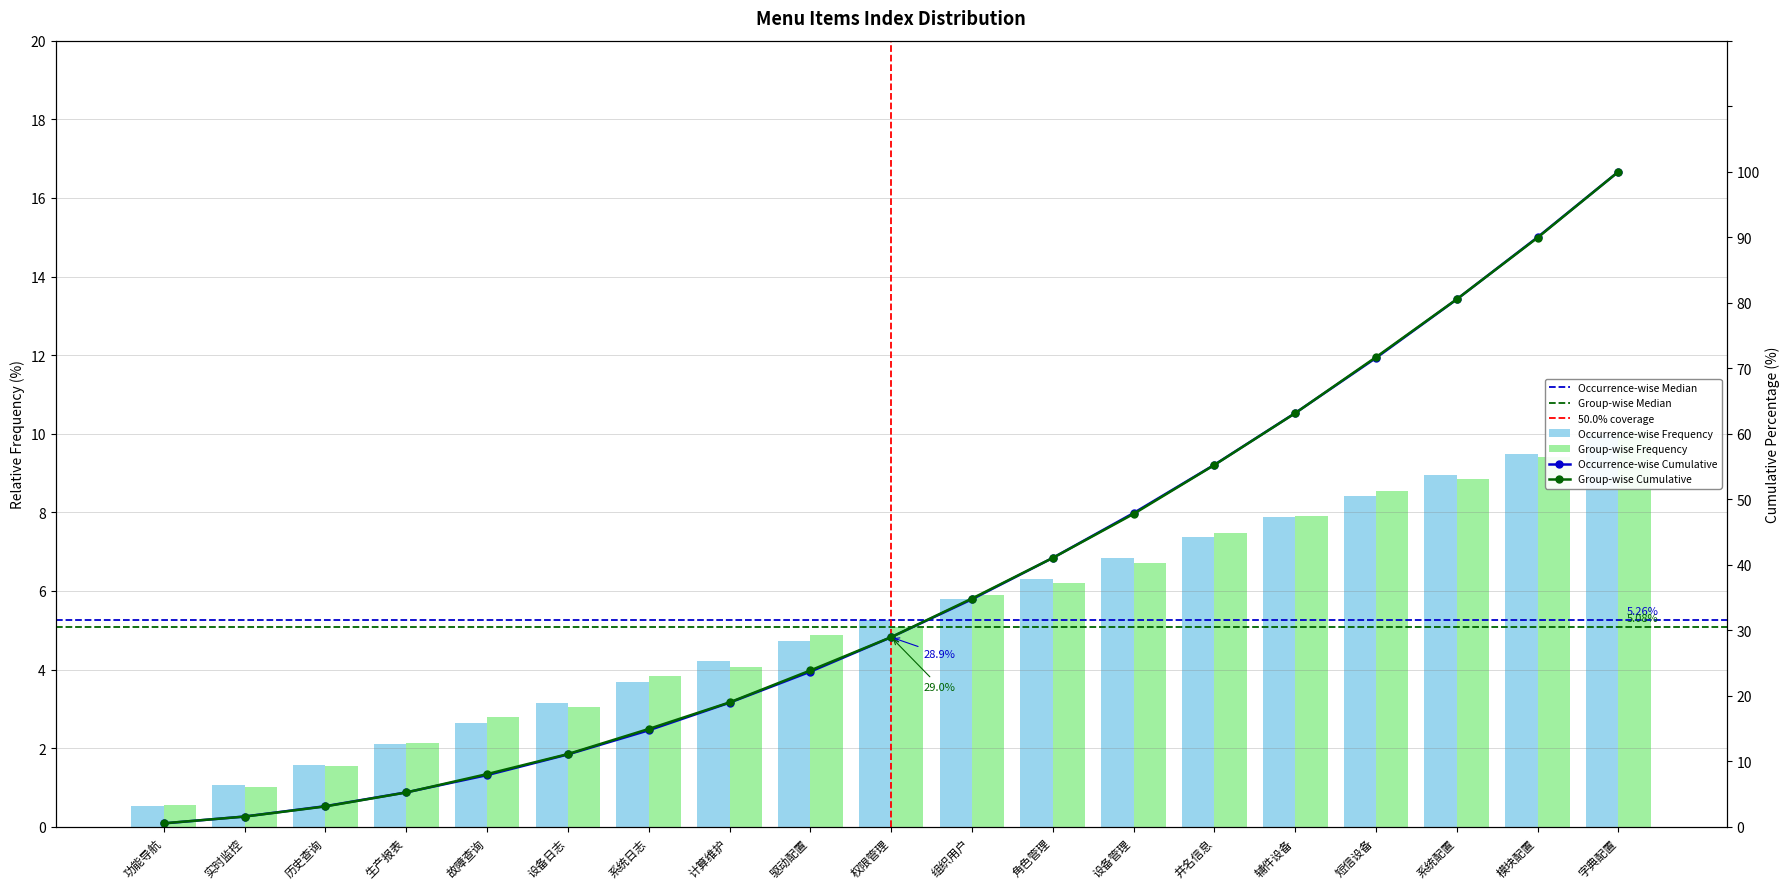

What position from the left is 辅件设备?

15